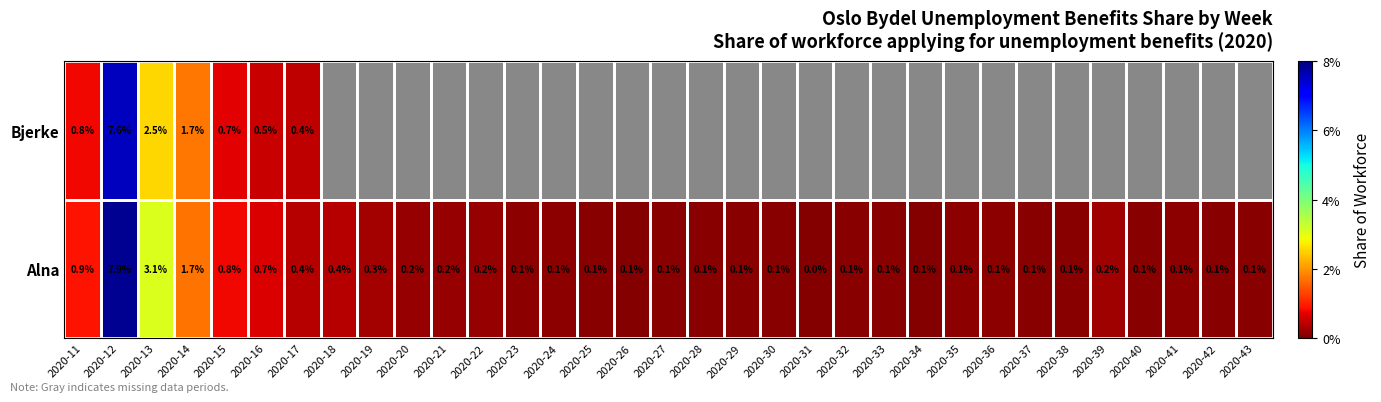

List the series in order of their peak value, highest first.

Alna, Bjerke